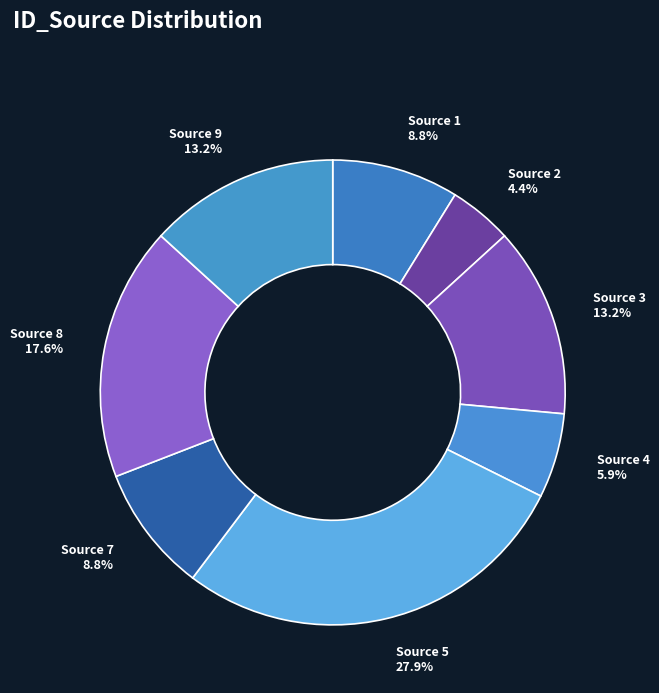

Is it true that Source 7 is 16% of the pie?

False